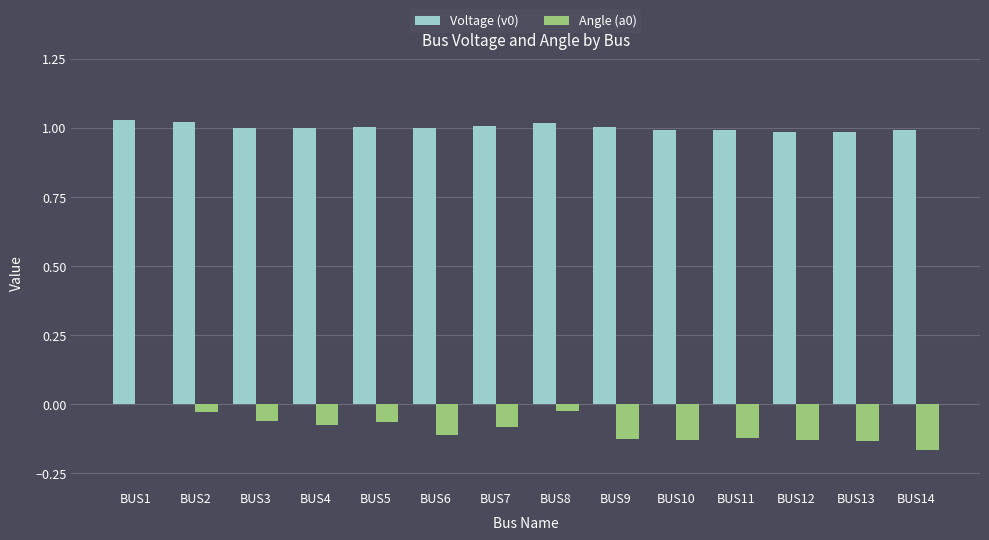

What is the total value across all series at BUS6?

0.9